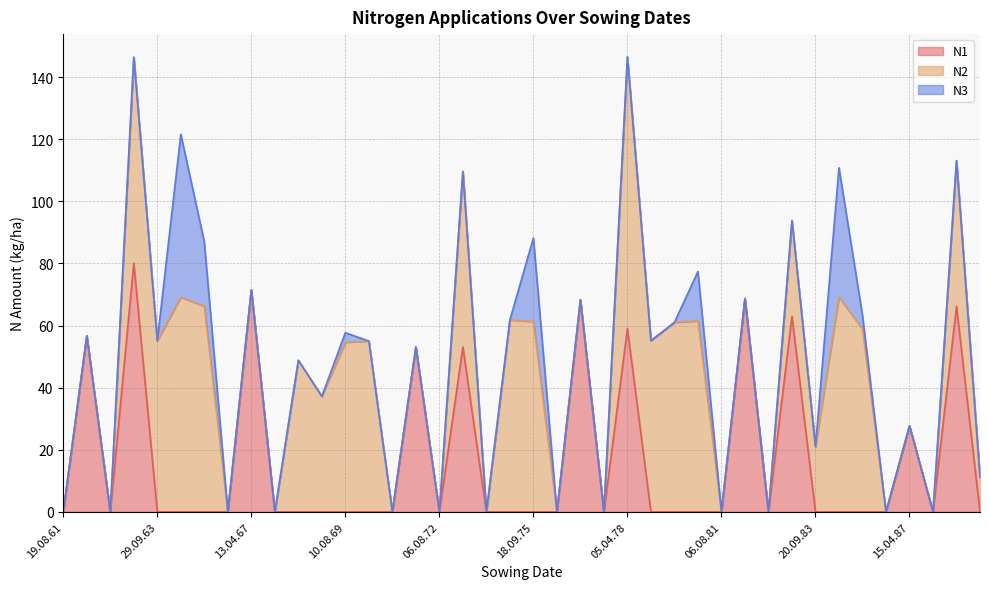

Reading left to right, list all the values displayed in this chart.

N1: 19.08.61=0.0	11.04.62=56.7	19.08.62=0.0	15.04.63=80.1	29.09.63=0.0	10.08.64=0.0	18.09.65=0.0	11.08.66=0.0	13.04.67=71.5	19.08.67=0.0	05.04.68=0.0	20.09.68=0.0	10.08.69=0.0	19.09.70=0.0	14.08.71=0.0	19.03.72=53.1	06.08.72=0.0	05.04.73=53.1	24.09.73=0.0	14.08.74=0.0	18.09.75=0.0	06.08.76=0.0	26.03.77=68.3	07.08.77=0.0	05.04.78=59.0	20.09.78=0.0	15.08.79=0.0	18.09.80=0.0	06.08.81=0.0	30.03.82=68.7	07.08.82=0.0	13.04.83=63.0	20.09.83=0.0	14.08.84=0.0	18.09.85=0.0	16.08.86=0.0	15.04.87=27.7	14.08.87=0.0	06.04.88=66.2	22.09.88=0.0
N2: 19.08.61=0.0	11.04.62=0.0	19.08.62=0.0	15.04.63=66.3	29.09.63=55.1	10.08.64=69.1	18.09.65=66.2	11.08.66=0.0	13.04.67=0.0	19.08.67=0.0	05.04.68=48.8	20.09.68=37.2	10.08.69=54.6	19.09.70=55.0	14.08.71=0.0	19.03.72=0.0	06.08.72=0.0	05.04.73=56.5	24.09.73=0.0	14.08.74=61.8	18.09.75=61.3	06.08.76=0.0	26.03.77=0.0	07.08.77=0.0	05.04.78=87.5	20.09.78=55.1	15.08.79=61.0	18.09.80=61.5	06.08.81=0.0	30.03.82=0.0	07.08.82=0.0	13.04.83=30.8	20.09.83=21.0	14.08.84=69.1	18.09.85=58.9	16.08.86=0.0	15.04.87=0.0	14.08.87=0.0	06.04.88=46.9	22.09.88=11.2
N3: 19.08.61=0.0	11.04.62=0.0	19.08.62=0.0	15.04.63=0.0	29.09.63=0.0	10.08.64=52.5	18.09.65=20.7	11.08.66=0.0	13.04.67=0.0	19.08.67=0.0	05.04.68=0.0	20.09.68=0.0	10.08.69=3.1	19.09.70=0.0	14.08.71=0.0	19.03.72=0.0	06.08.72=0.0	05.04.73=0.0	24.09.73=0.0	14.08.74=0.0	18.09.75=26.9	06.08.76=0.0	26.03.77=0.0	07.08.77=0.0	05.04.78=0.0	20.09.78=0.0	15.08.79=0.0	18.09.80=15.9	06.08.81=0.0	30.03.82=0.0	07.08.82=0.0	13.04.83=0.0	20.09.83=0.0	14.08.84=41.7	18.09.85=4.4	16.08.86=0.0	15.04.87=0.0	14.08.87=0.0	06.04.88=0.0	22.09.88=0.0